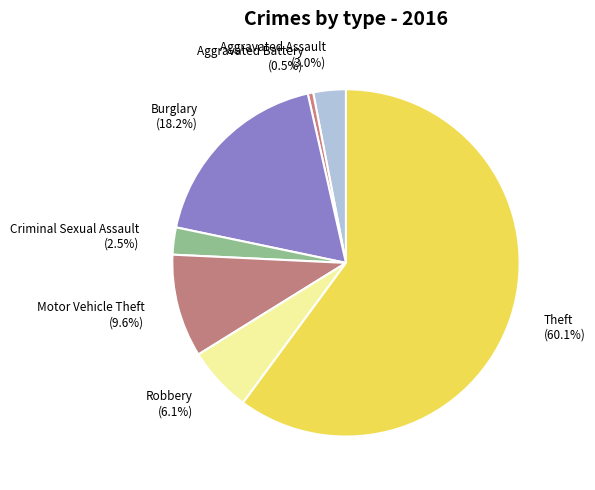

To the nearest percent, what percentage of the pie is Robbery?

6%